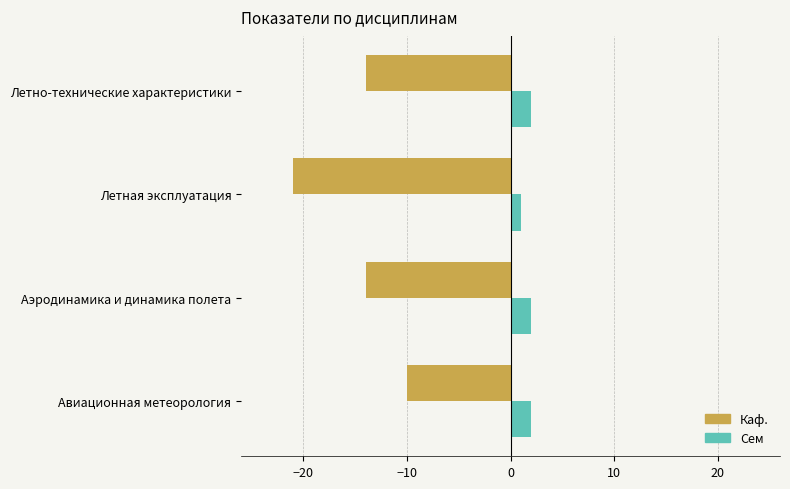

At how many categories does at least one series exceed -12?

4